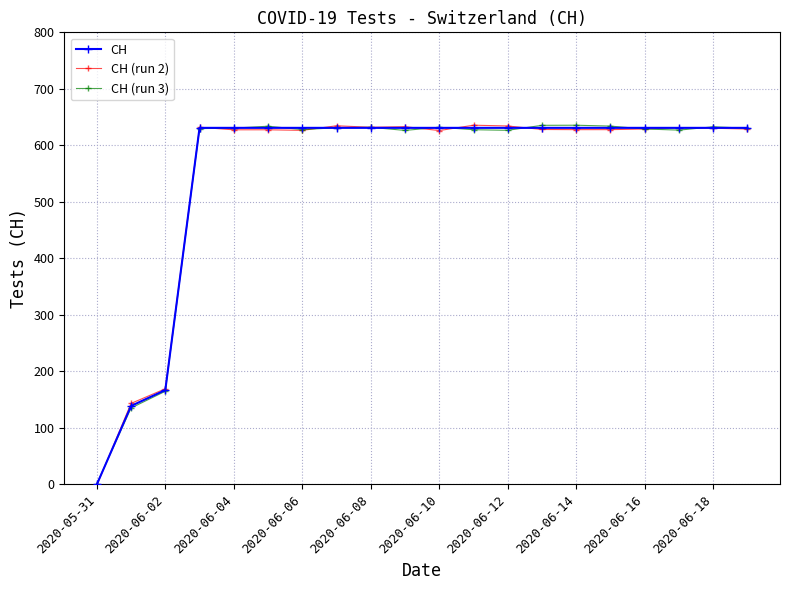

What is the greatest value displayed?

635.7